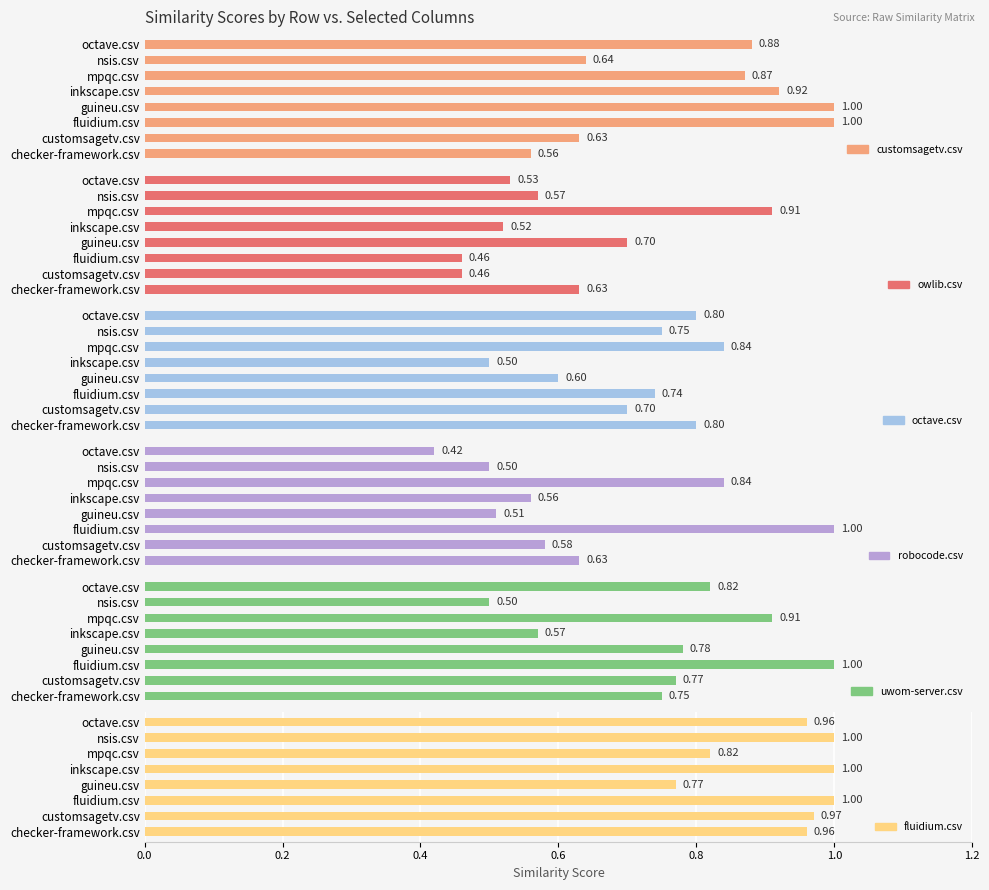

What is the value of the fluidium.csv bar at the 2nd from the left?

1.0